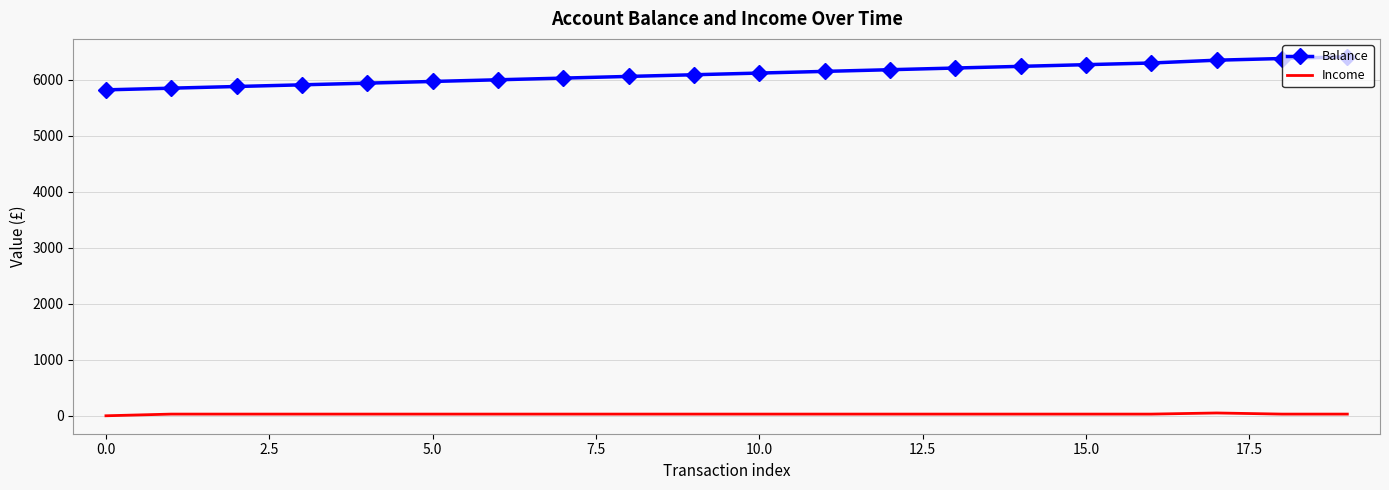

List the series in order of their overall mean, highest first.

Balance, Income